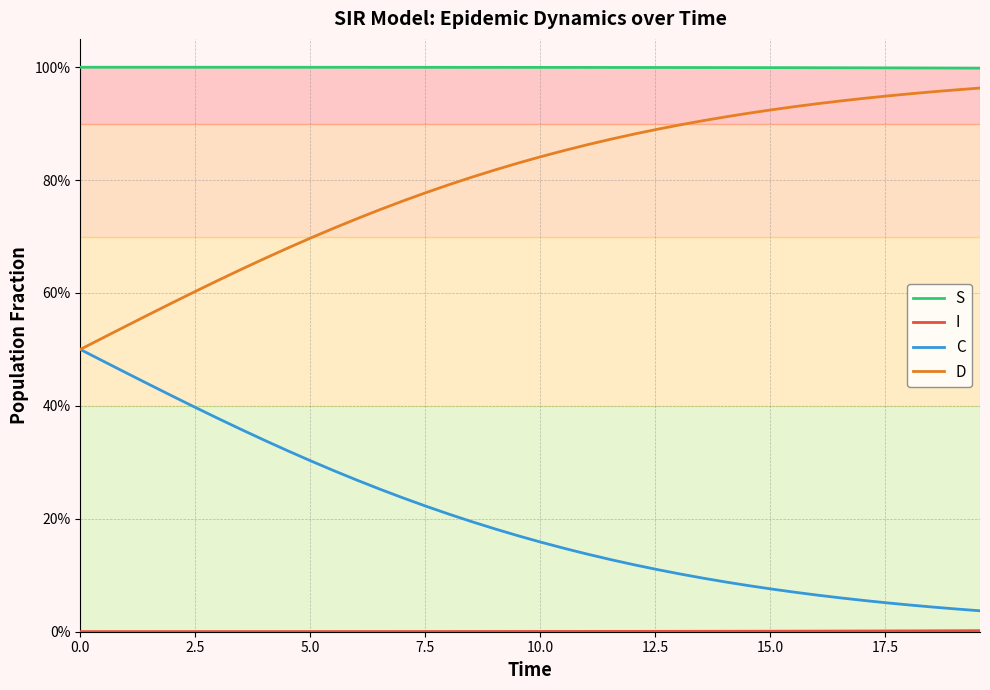

Does the chart have visible grid lines?

Yes